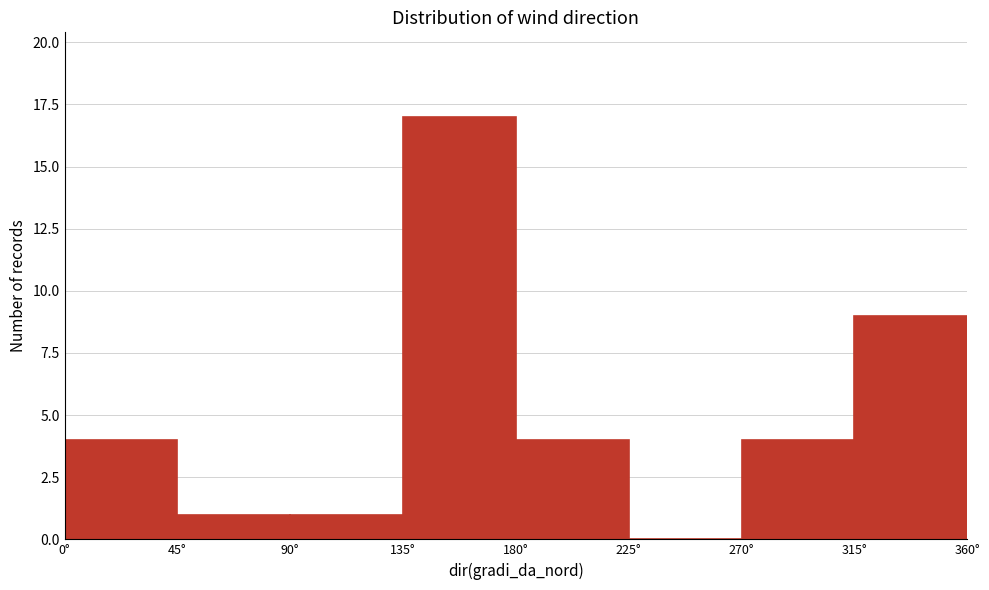

Reading left to right, list every bar in this chart as the range it spans on the x-axis followed by its height. The values are not printed on the chart, so give them approximately, as read against the axis.

0 to 45: 4
45 to 90: 1
90 to 135: 1
135 to 180: 17
180 to 225: 4
225 to 270: 0
270 to 315: 4
315 to 360: 9